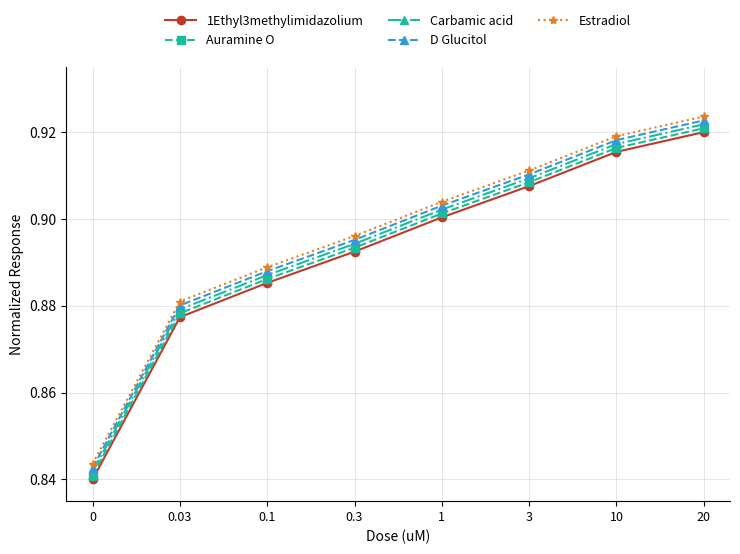

What is the label of the 4th point from the right?

1